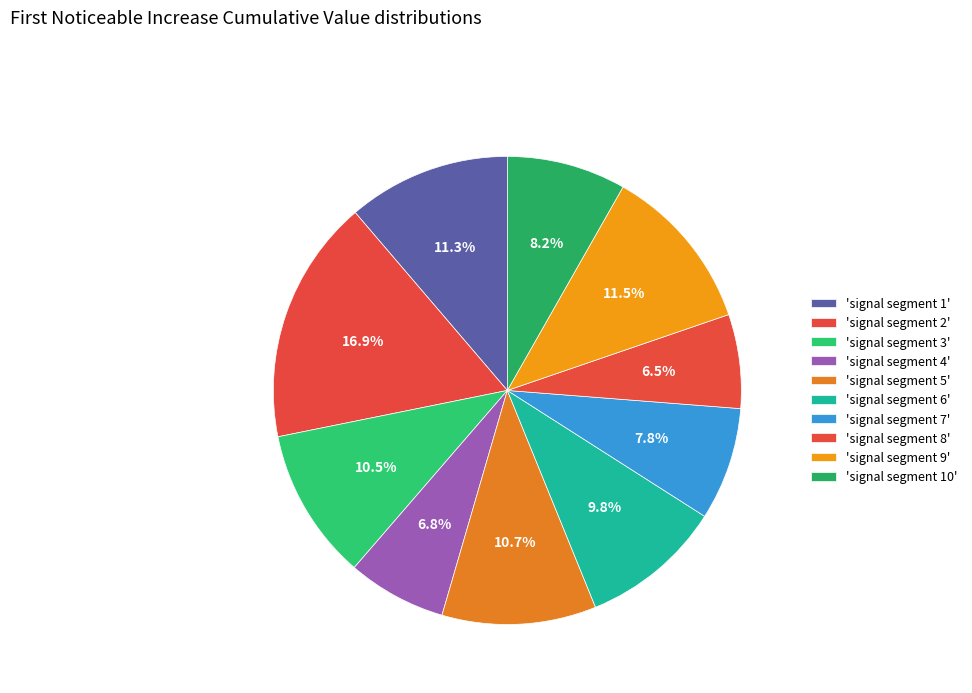

How many segments does this pie chart have?

10